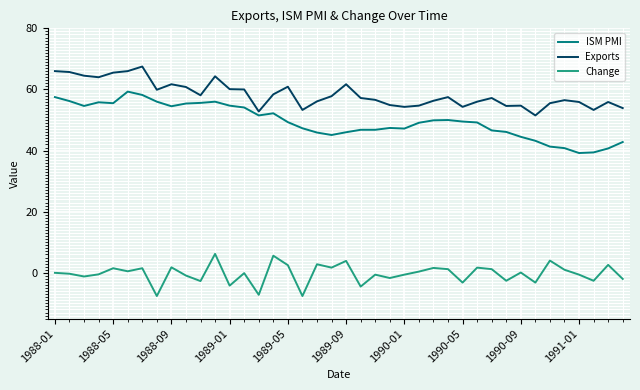

Does the chart have visible grid lines?

Yes